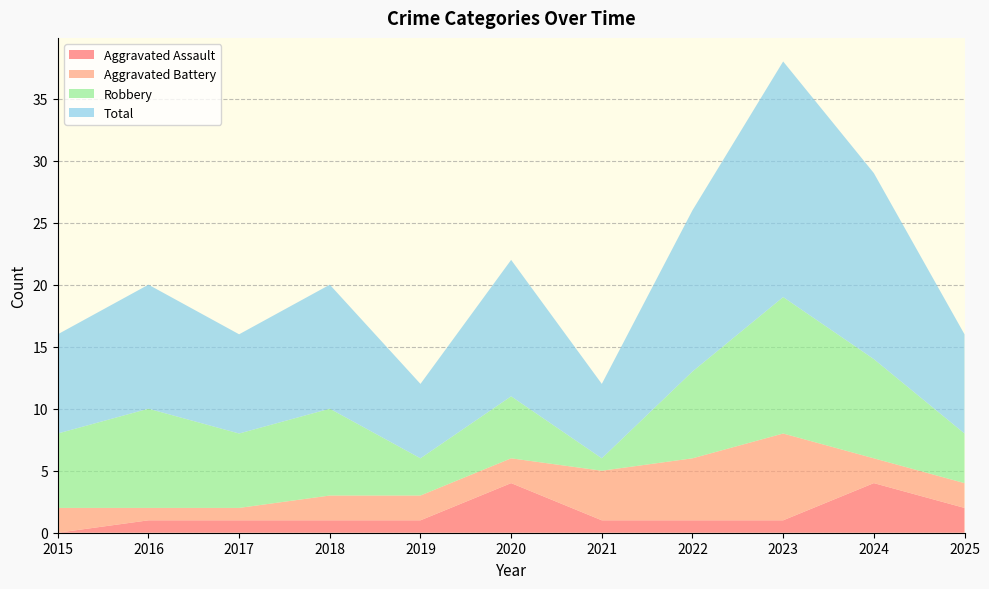

Reading left to right, what are all the values shown in this chart?

Aggravated Assault: 2015=0	2016=1	2017=1	2018=1	2019=1	2020=4	2021=1	2022=1	2023=1	2024=4	2025=2
Aggravated Battery: 2015=2	2016=1	2017=1	2018=2	2019=2	2020=2	2021=4	2022=5	2023=7	2024=2	2025=2
Robbery: 2015=6	2016=8	2017=6	2018=7	2019=3	2020=5	2021=1	2022=7	2023=11	2024=8	2025=4
Total: 2015=8	2016=10	2017=8	2018=10	2019=6	2020=11	2021=6	2022=13	2023=19	2024=15	2025=8